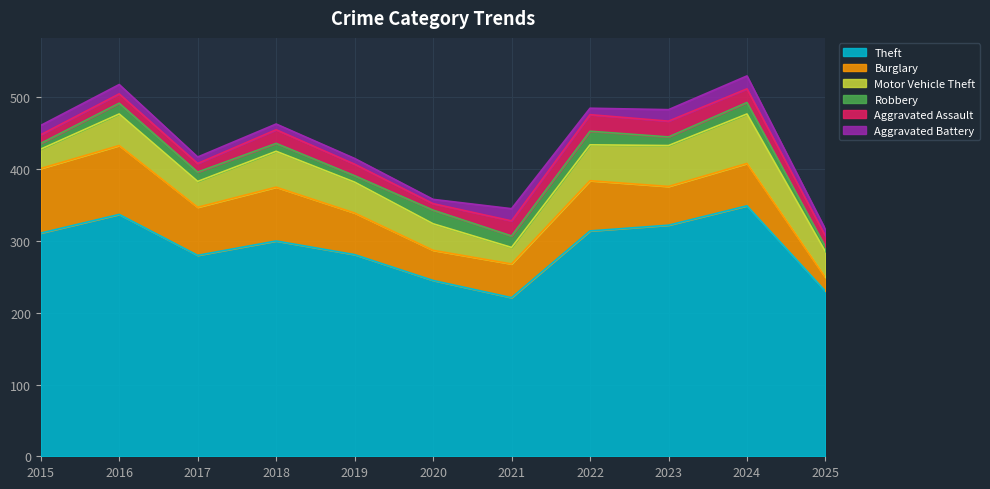

What value does the Burglary series have at 2022, to the nearest 5?

70